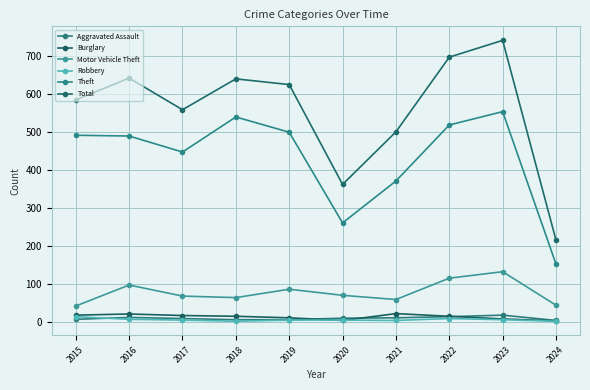

What is the smallest value displayed?

3